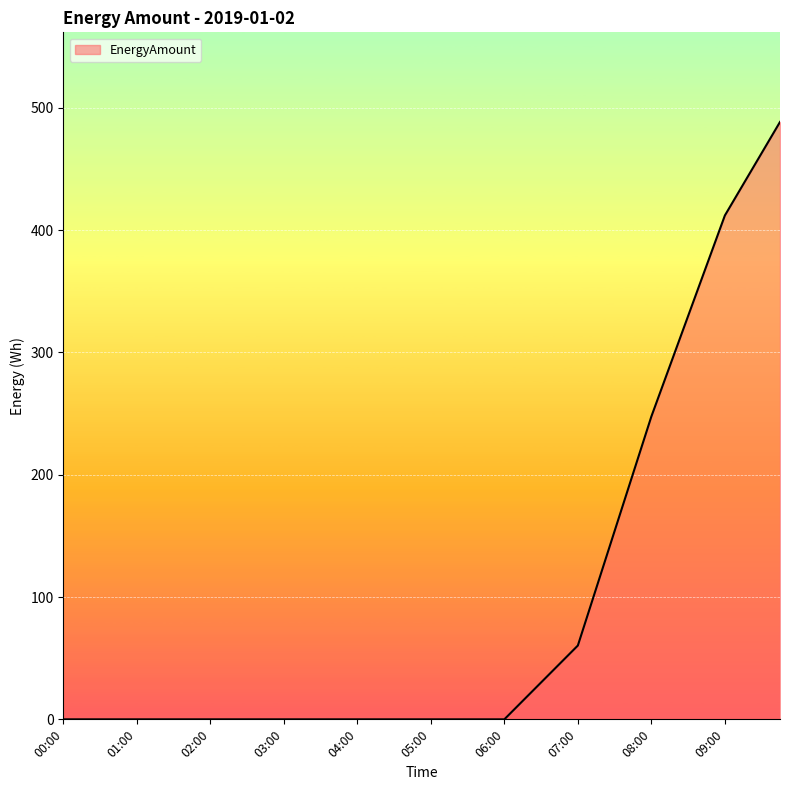

How many lines are shown in the chart?

1